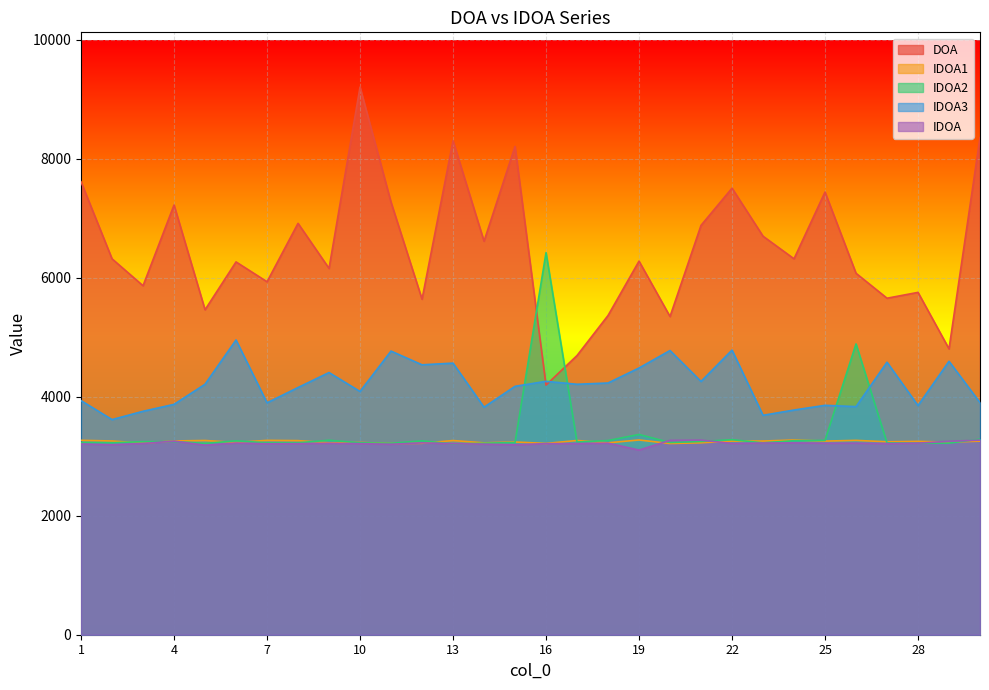

At which category does IDOA1 reach its first local peak?

5